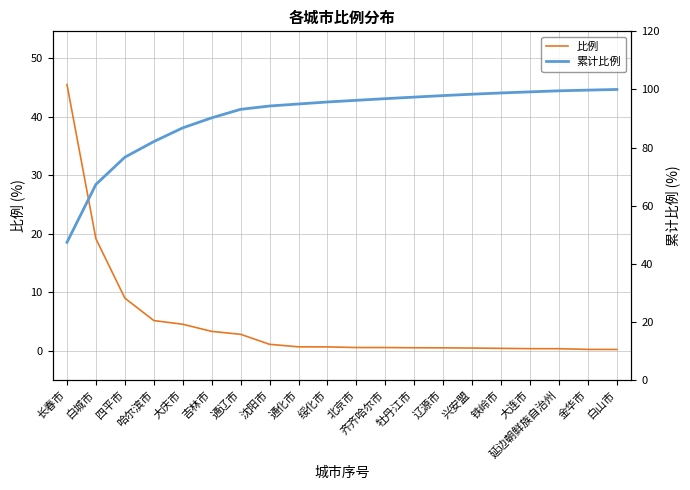

At which label does 累计比例 reach its peak?

白山市